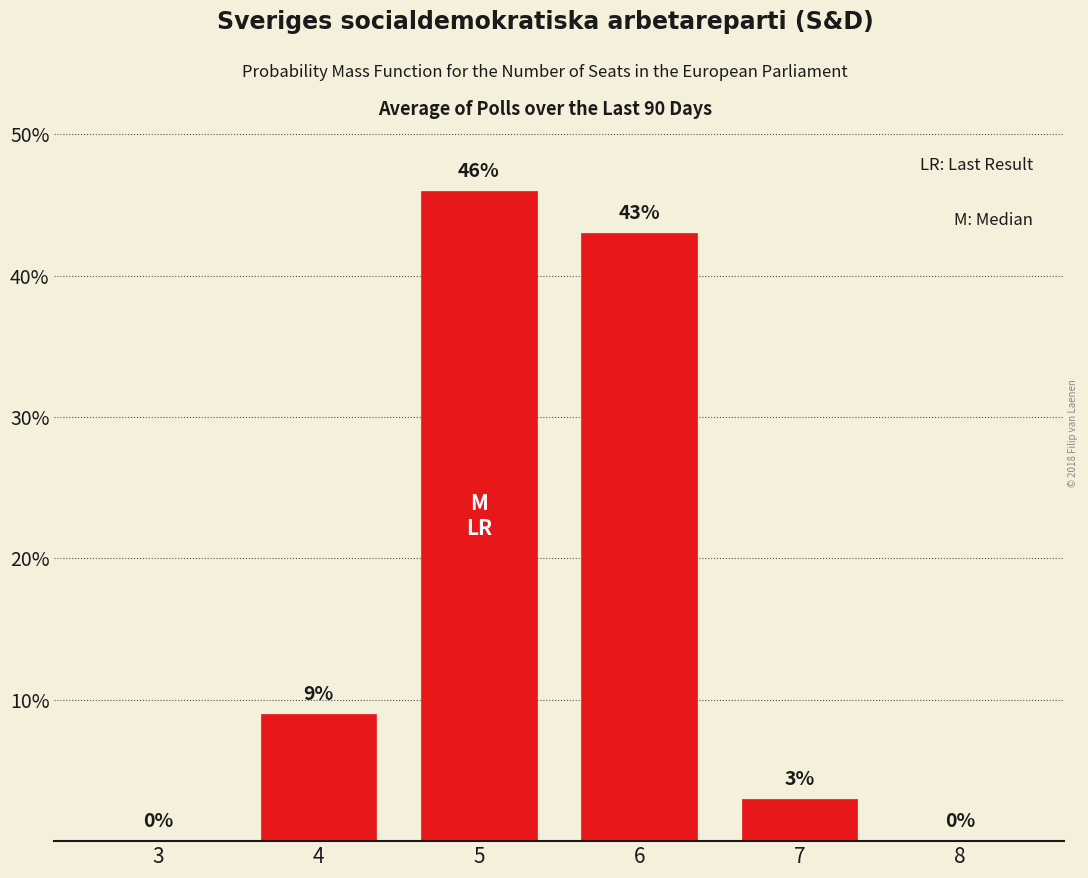

Reading left to right, what are all the values shown in this chart?

3=0	4=9	5=46	6=43	7=3	8=0